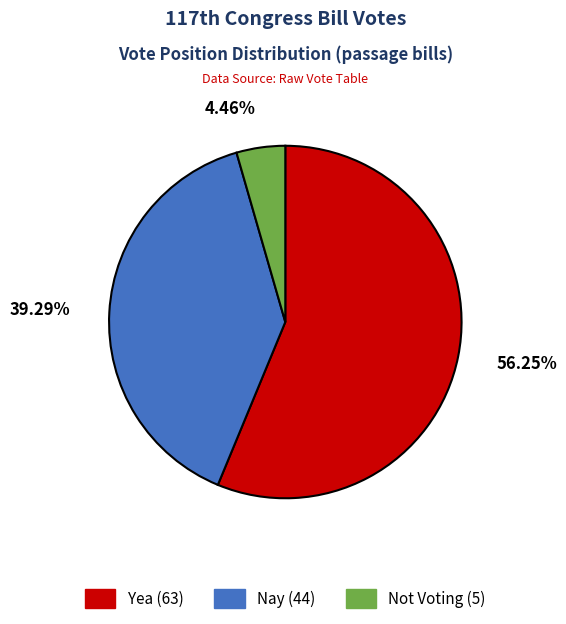

Rank the categories by value from highest to lowest.

Yea, Nay, Not Voting